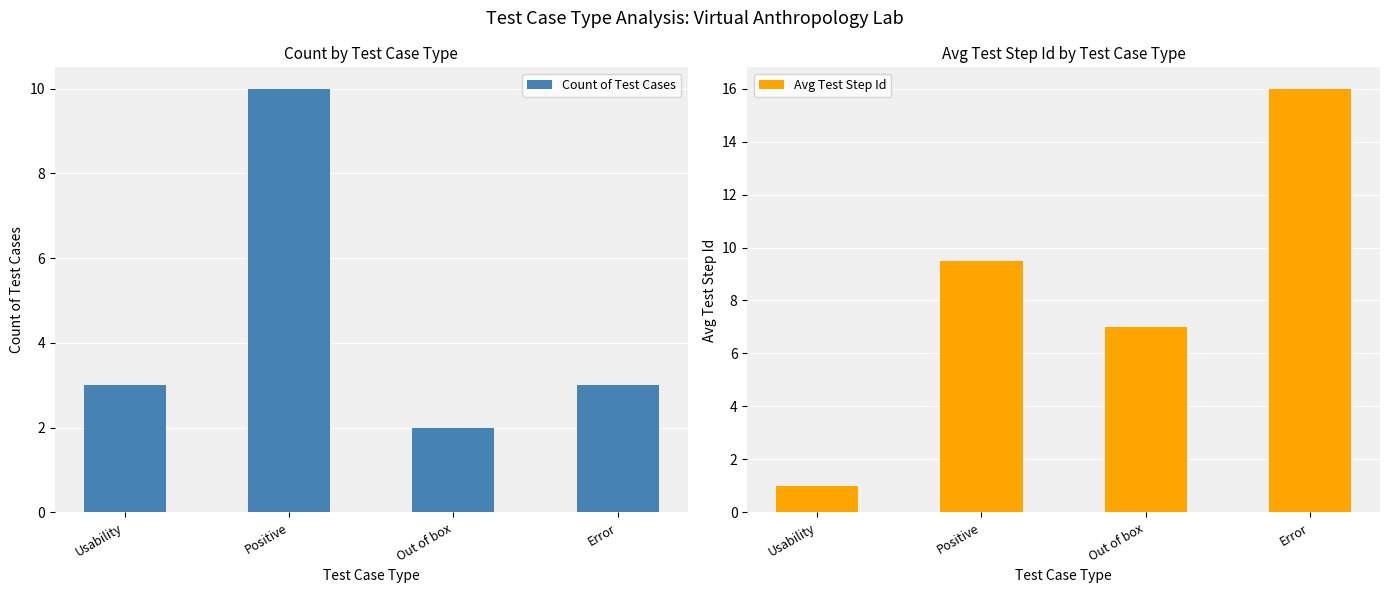

Which series has the widest spread of values?

Avg Test Step Id